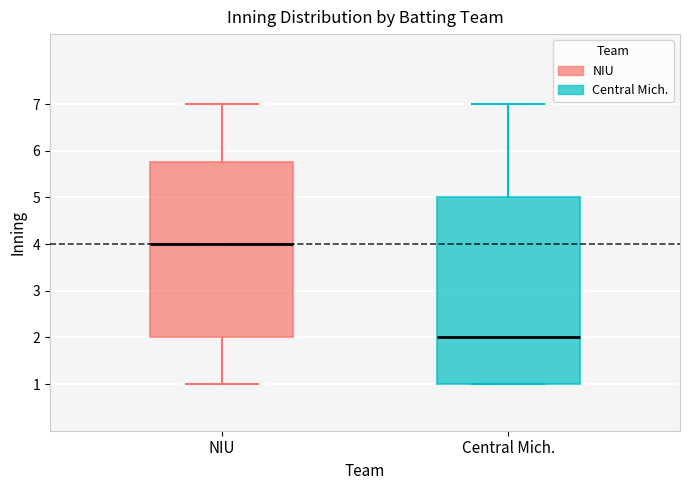

Which box's median line is the lowest?

Central Mich.